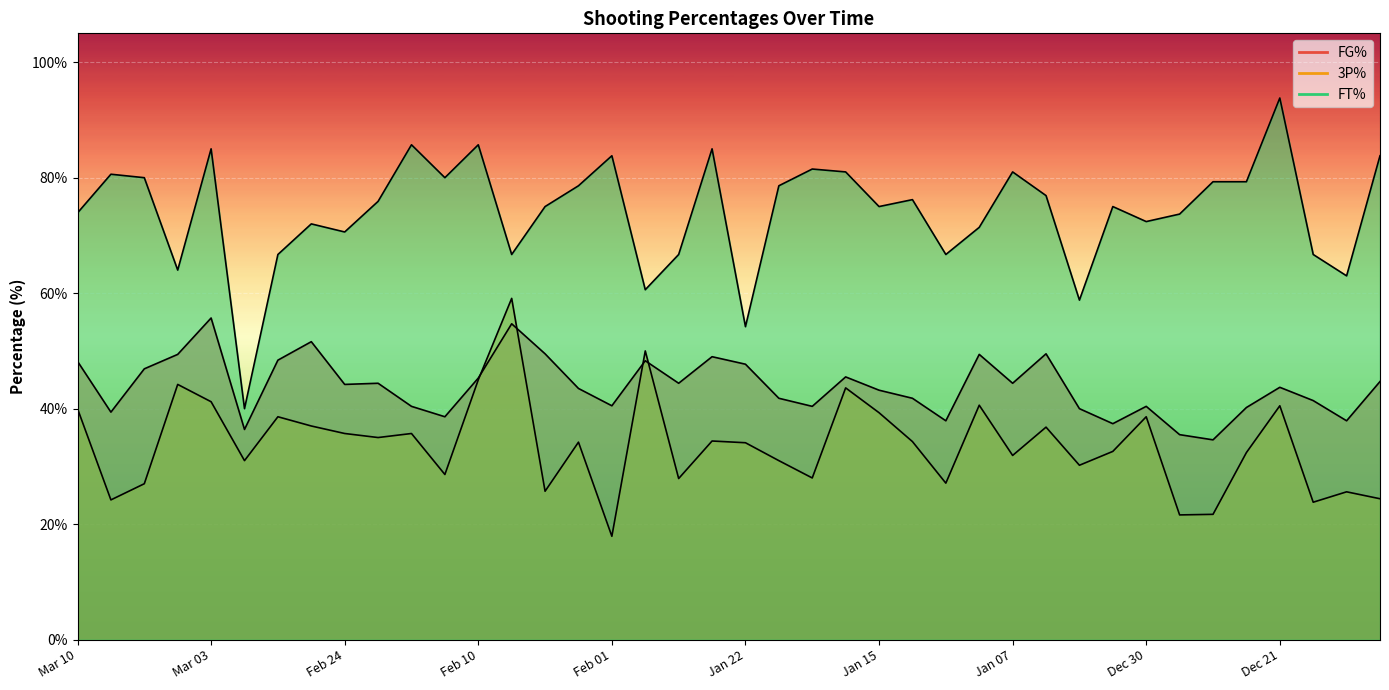

What is the highest value of the FG% series?

55.7